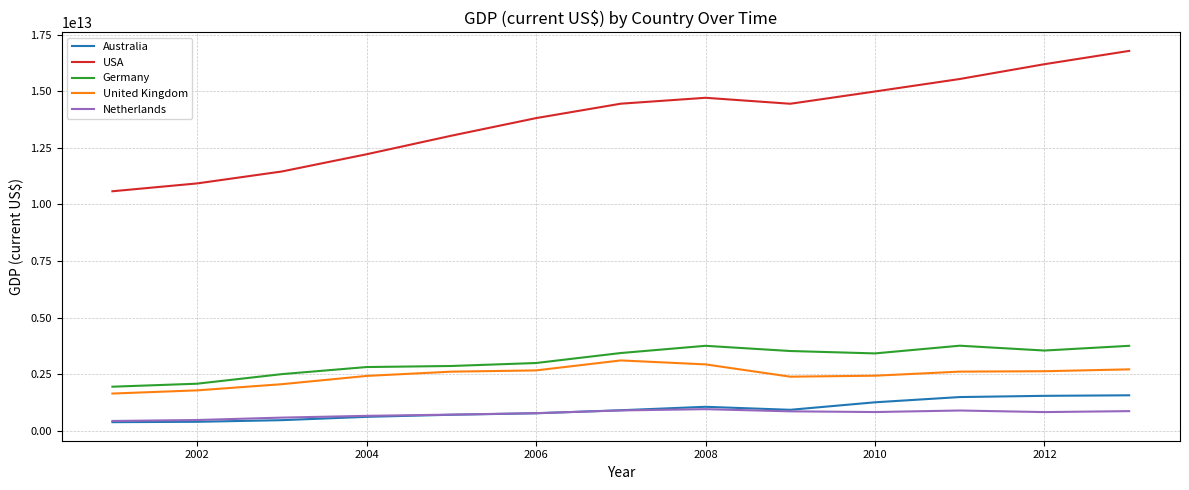

Which series has the largest total across all categories?

USA